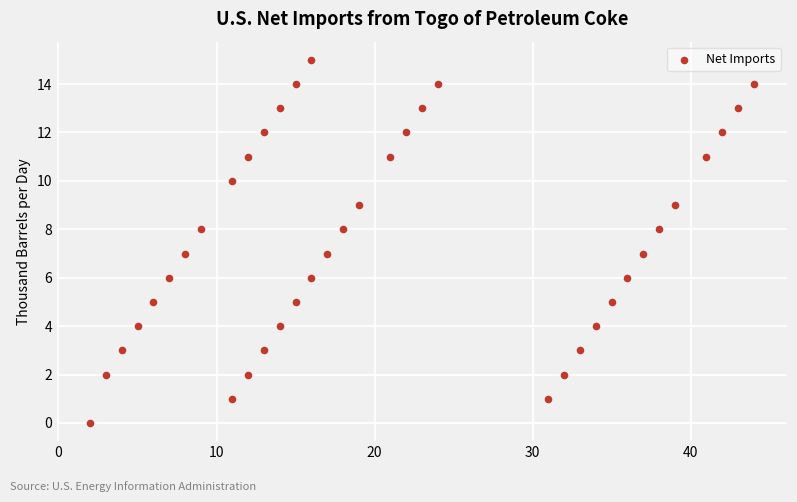

What is the range of X values (max minus min)?

42